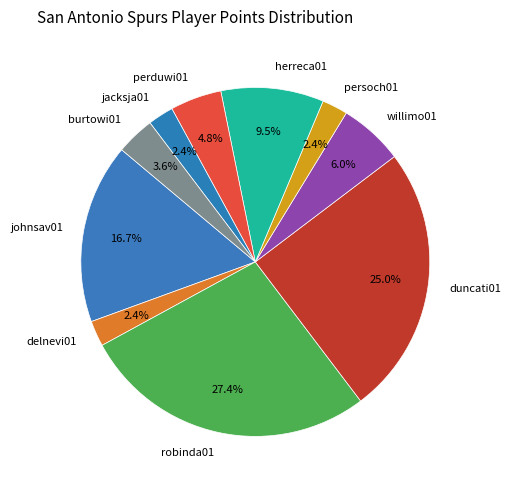

To the nearest percent, what is the difference between the largest and smallest slice percentages?

25%